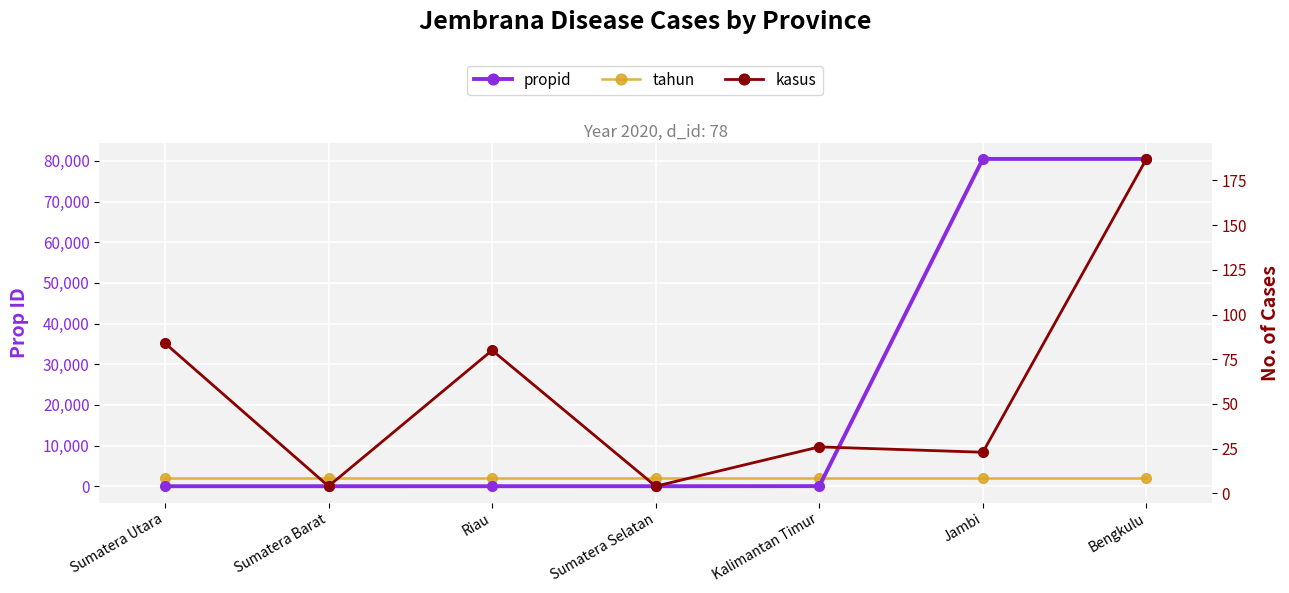

Is the value of tahun at Bengkulu greater than the value of kasus at Sumatera Selatan?

Yes